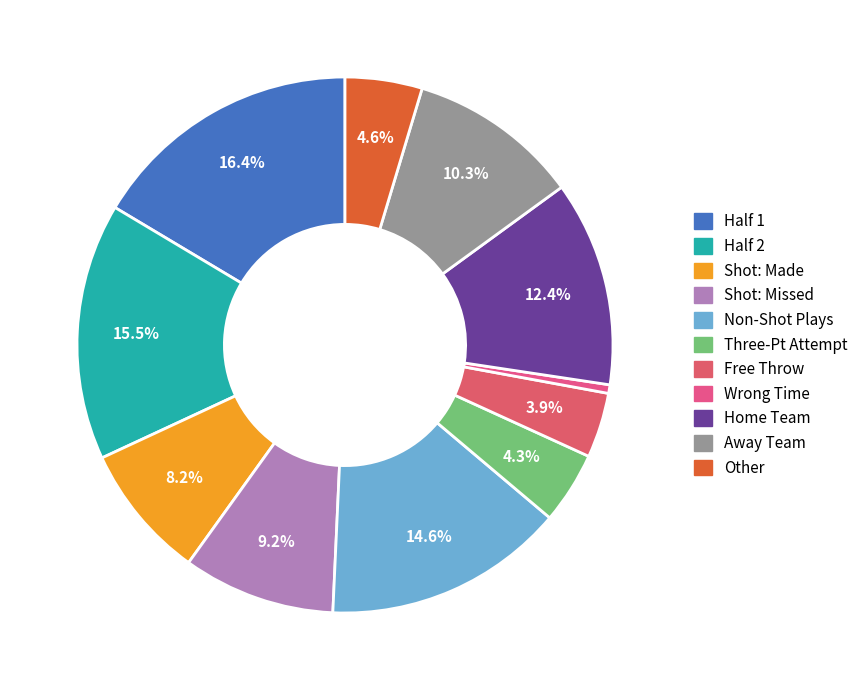

Count the number of slices in the pie.

11